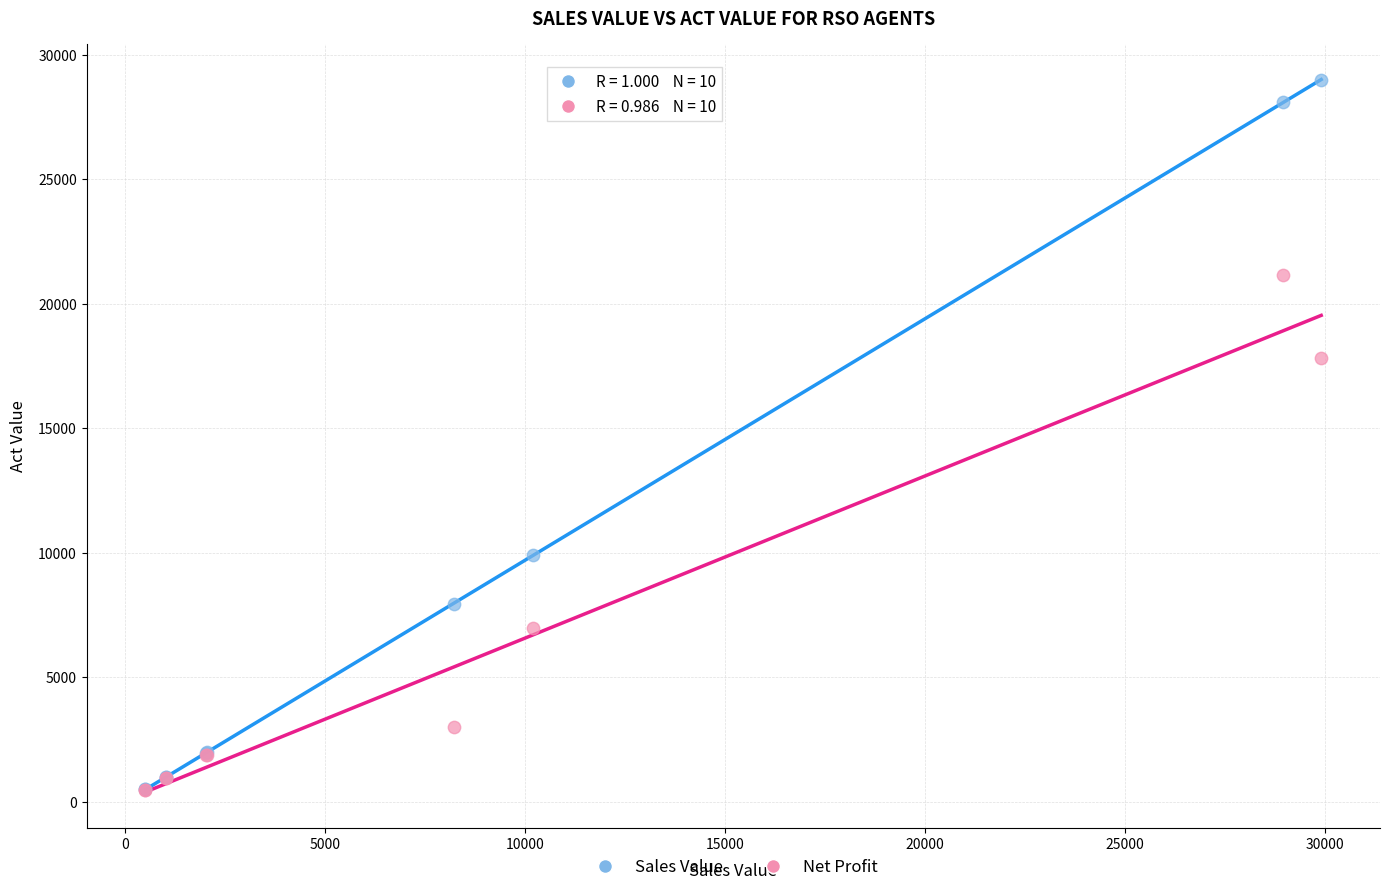

Which series reaches the maximum Y coordinate?

Sales Value